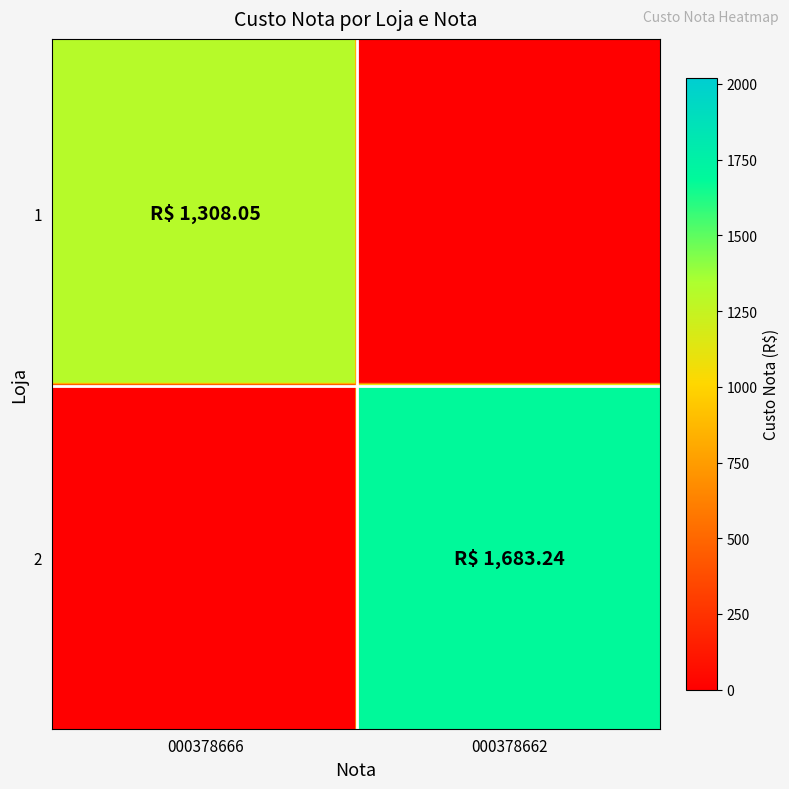

Reading left to right, extract all data points from this chart.

1: 1308.0	0.0
2: 0.0	1683.2